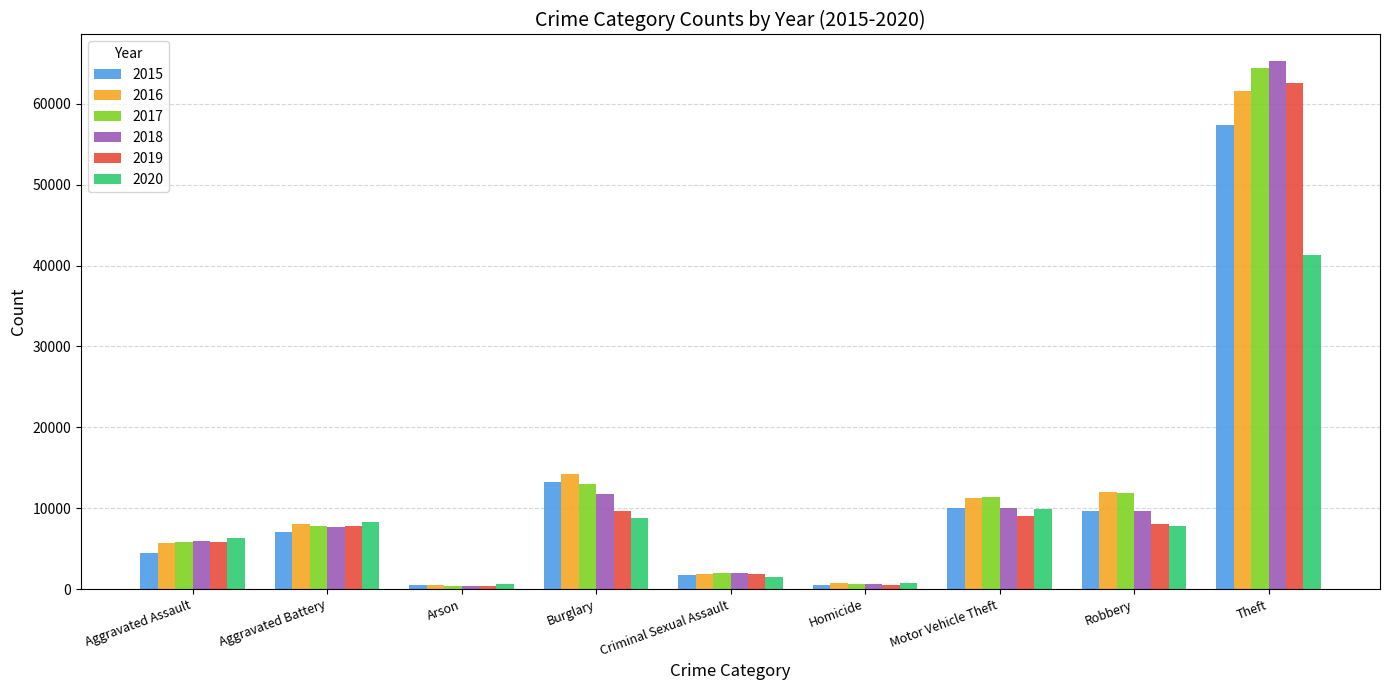

What is the highest value of the 2020 series?

41346